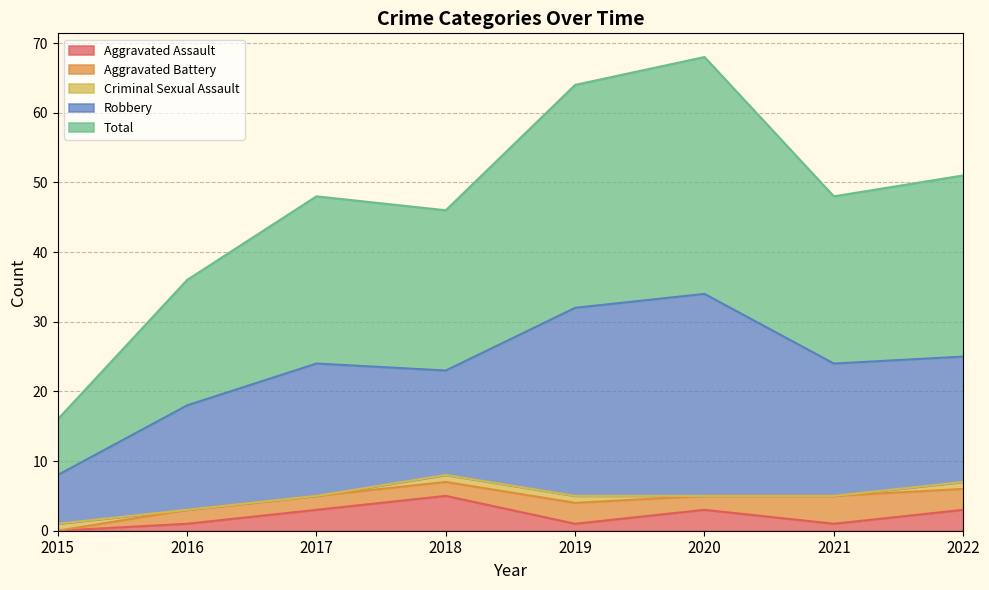

True or false: Robbery has a value of 33 at 2017.

False